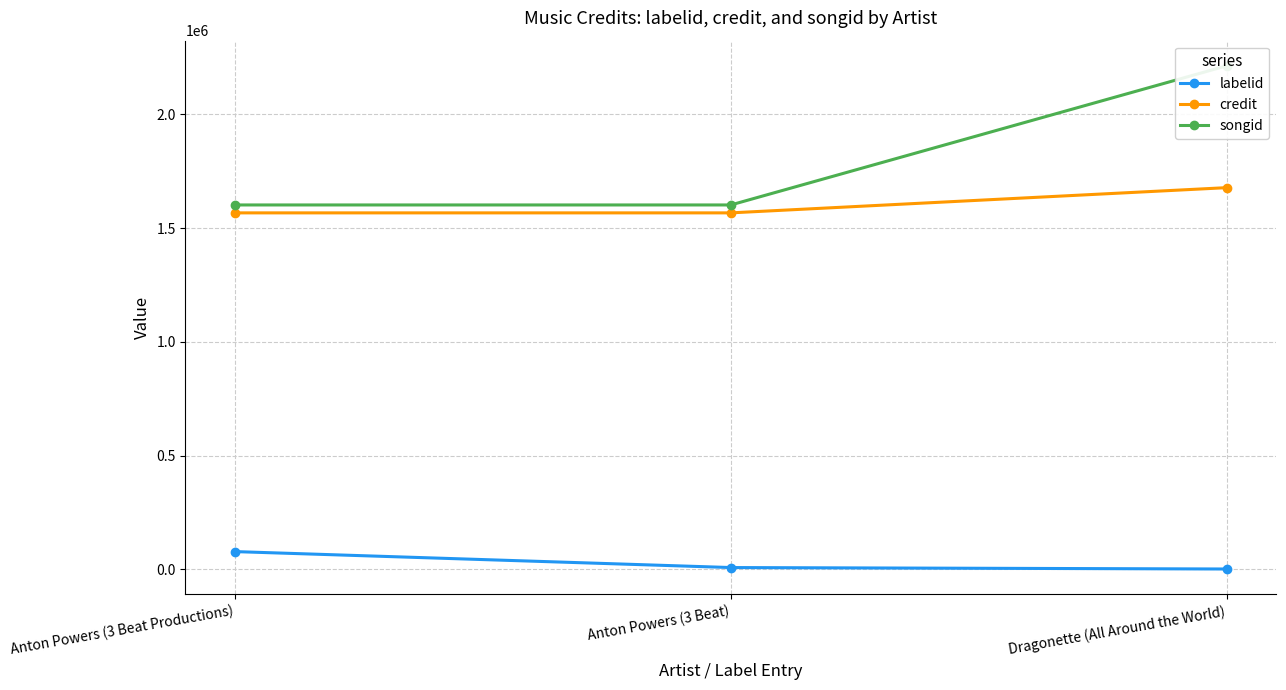

What is the label of the 1st point from the right?

Dragonette (All Around the World)